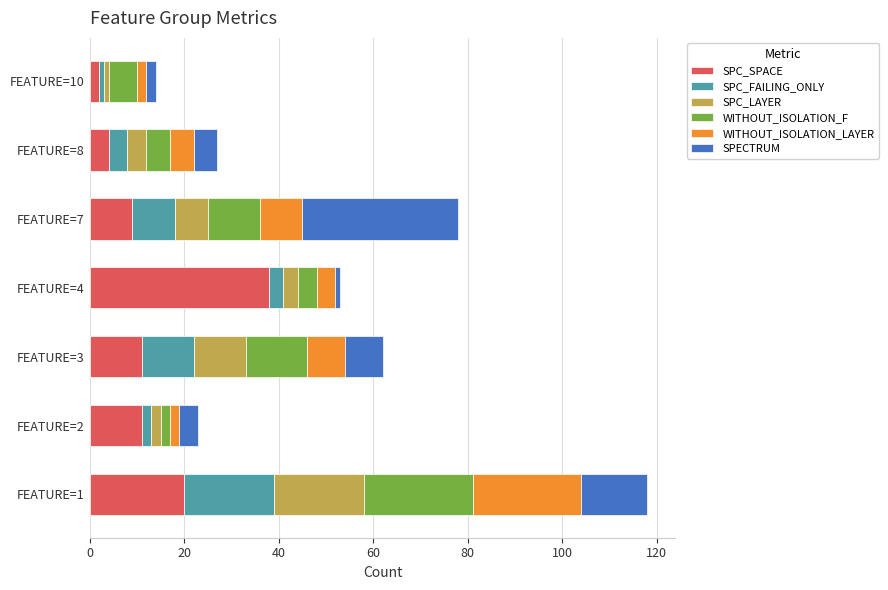

What is the maximum value for SPC_SPACE?

38